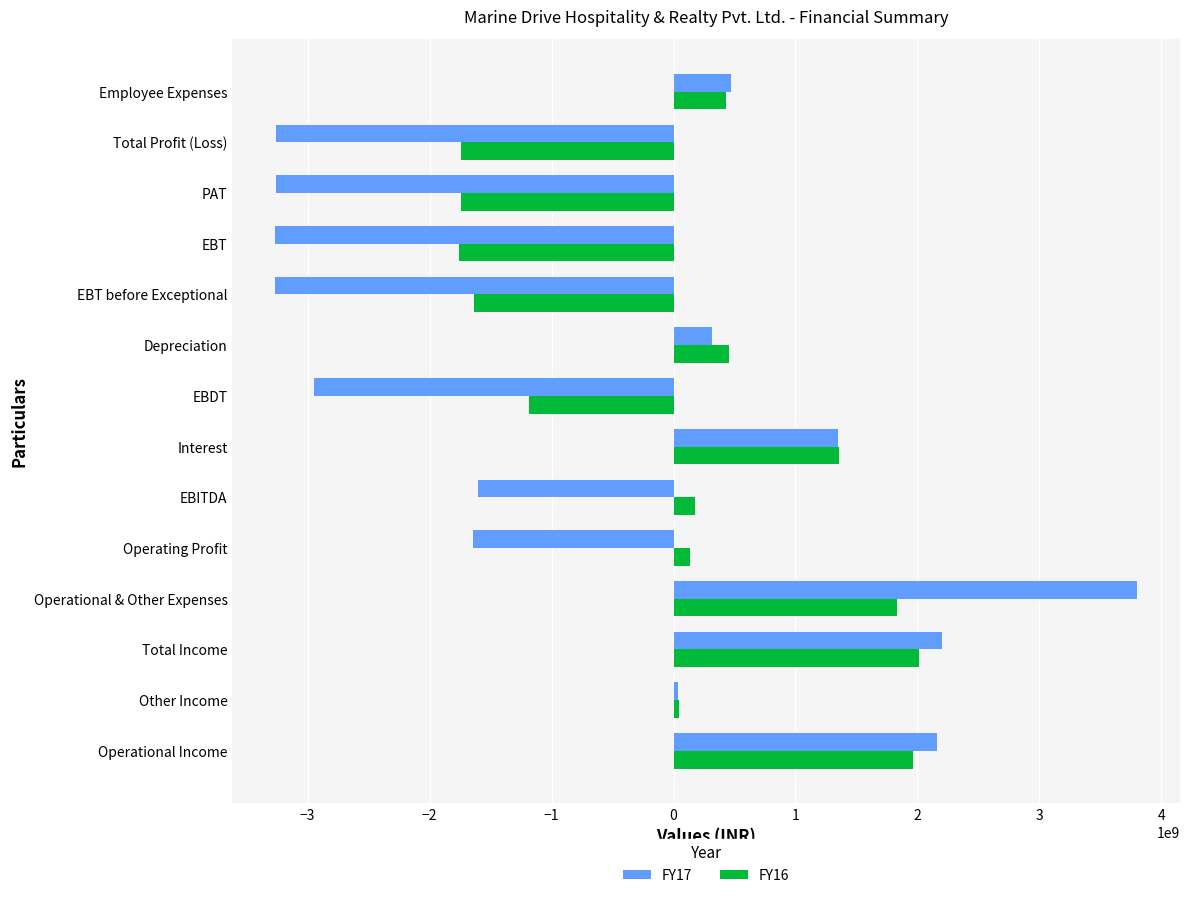

What is the lowest value of the FY16 series?

-1757307023